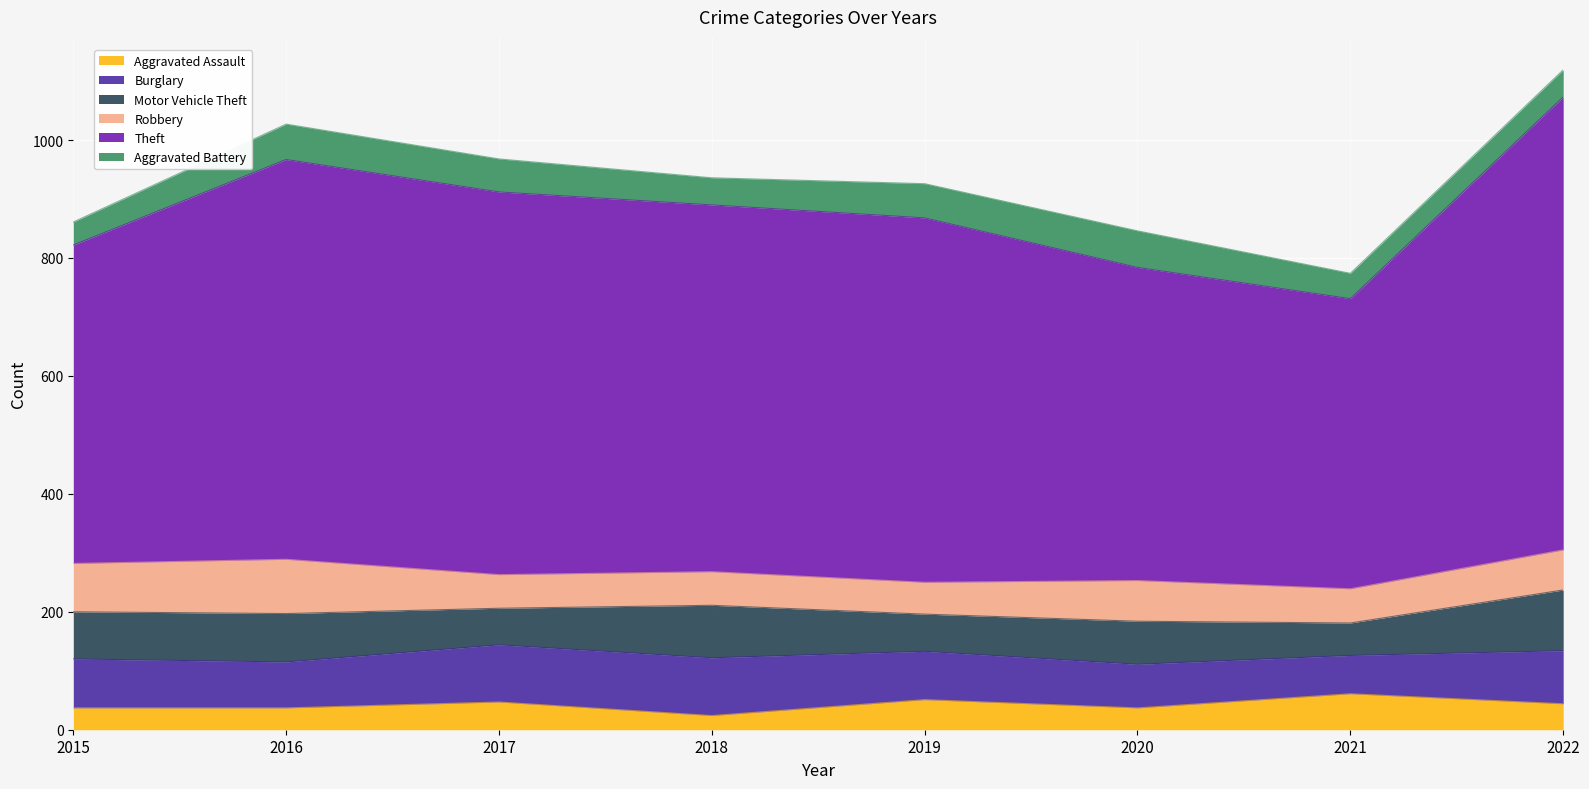

How many lines are shown in the chart?

6